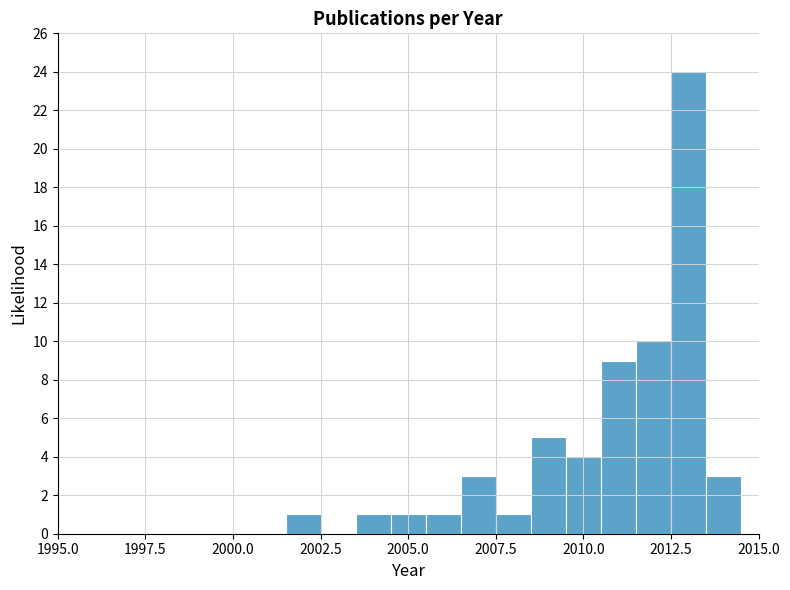

Around what value on the x-axis is the tallest bar? Give the approximate position of its centre, as read against the axis.

2013.0